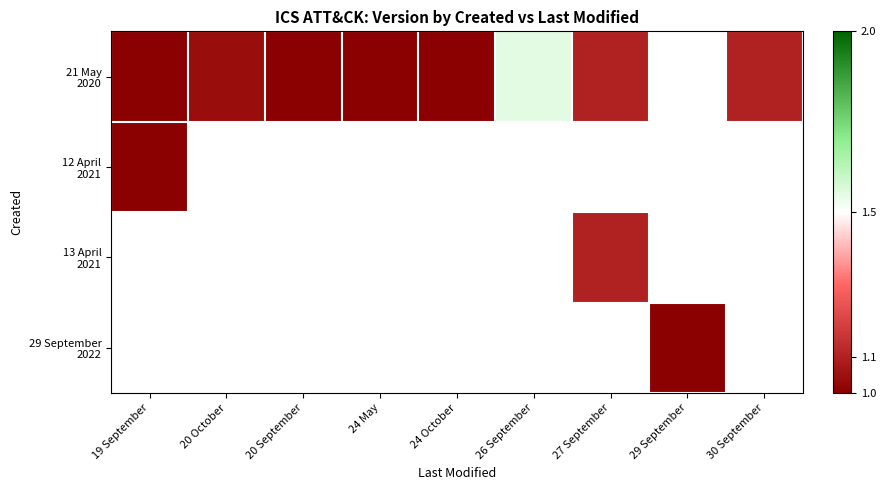

How many data points in 21 May 2020 are above 1?

4